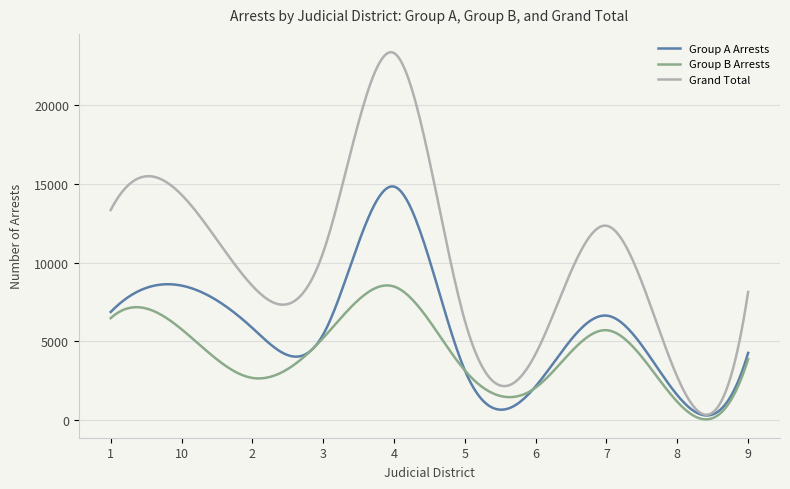

What is the highest value of the Group B Arrests series?

8557.1